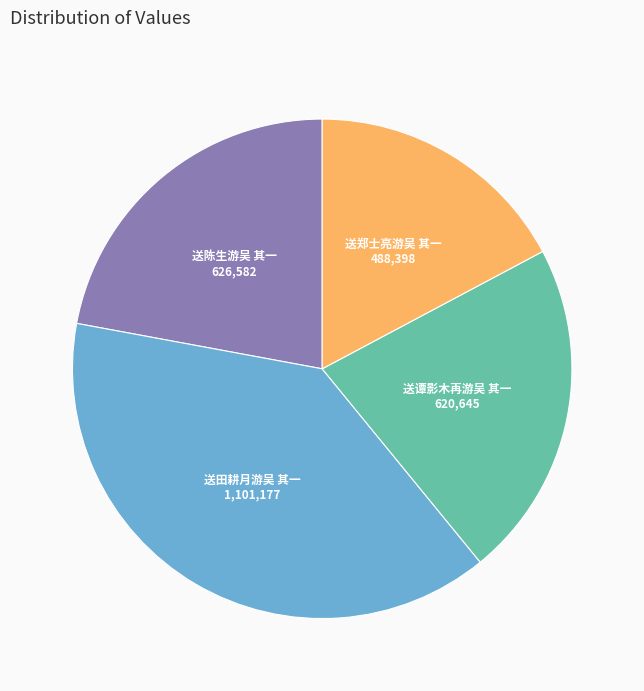

What is the smallest slice in the pie chart?

送郑士亮游吴 其一